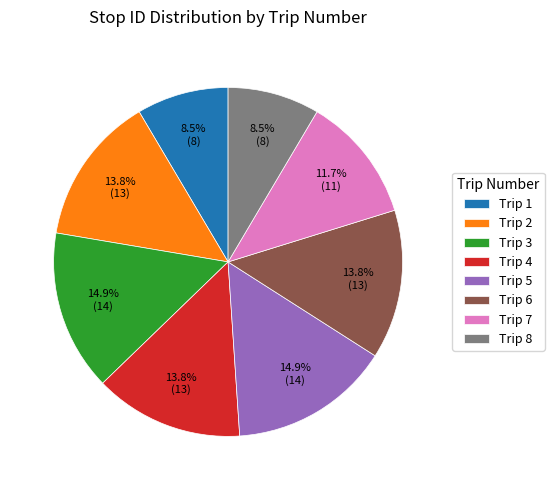

Is there a majority slice in this chart?

No